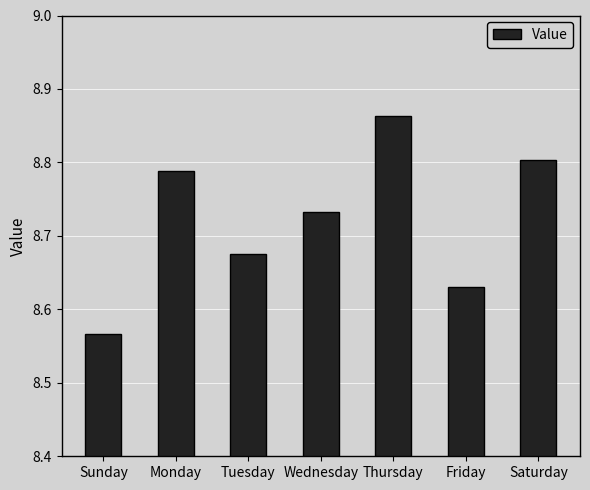

True or false: the data shows 12.7 at Tuesday.

False